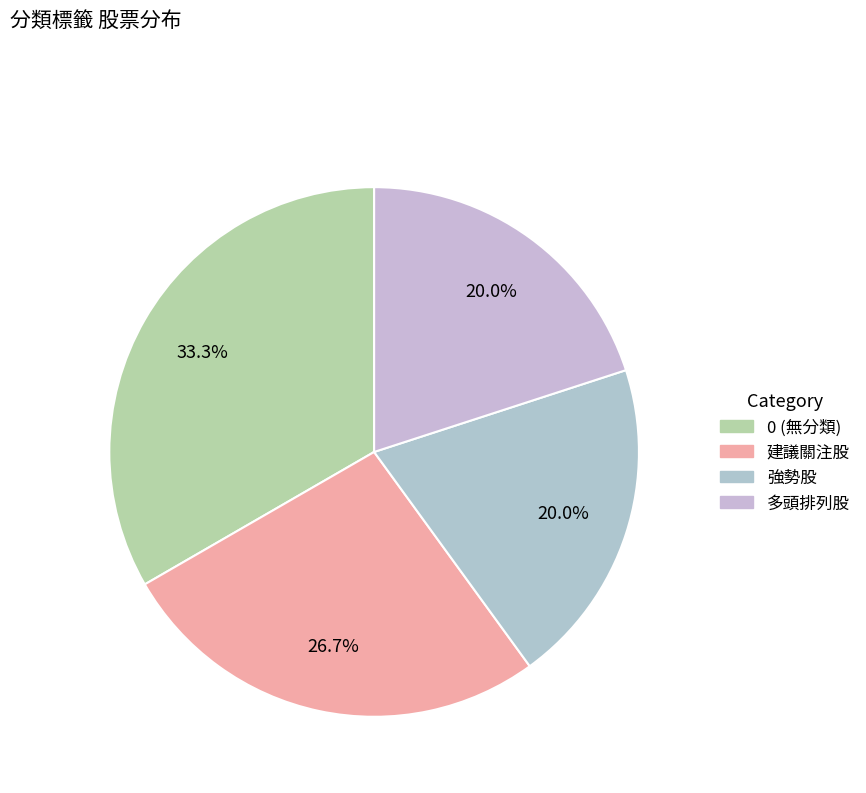

Which category has the smallest portion of the pie?

多頭排列股